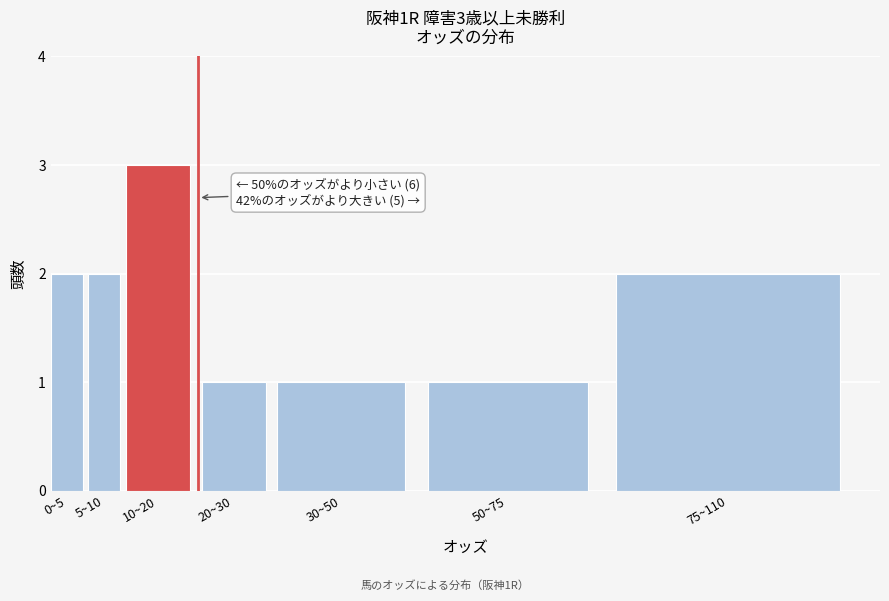

Reading left to right, transcribe all the data shown in this chart.

0~5=2	5~10=2	10~20=3	20~30=1	30~50=1	50~75=1	75~110=2